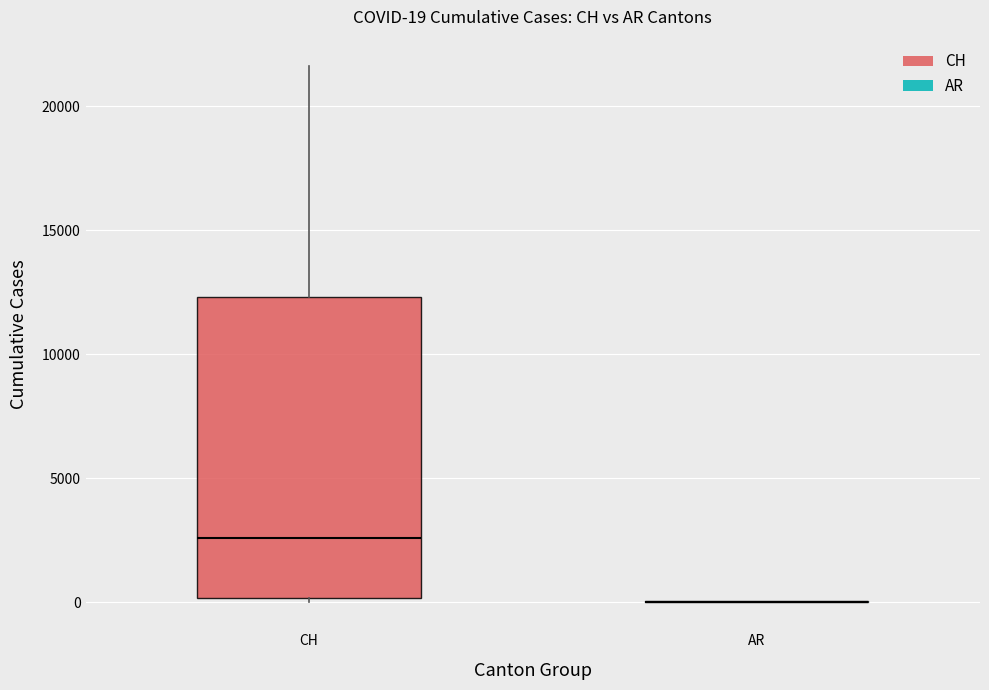

Which box is the tallest, from its lower edge to its upper edge?

CH